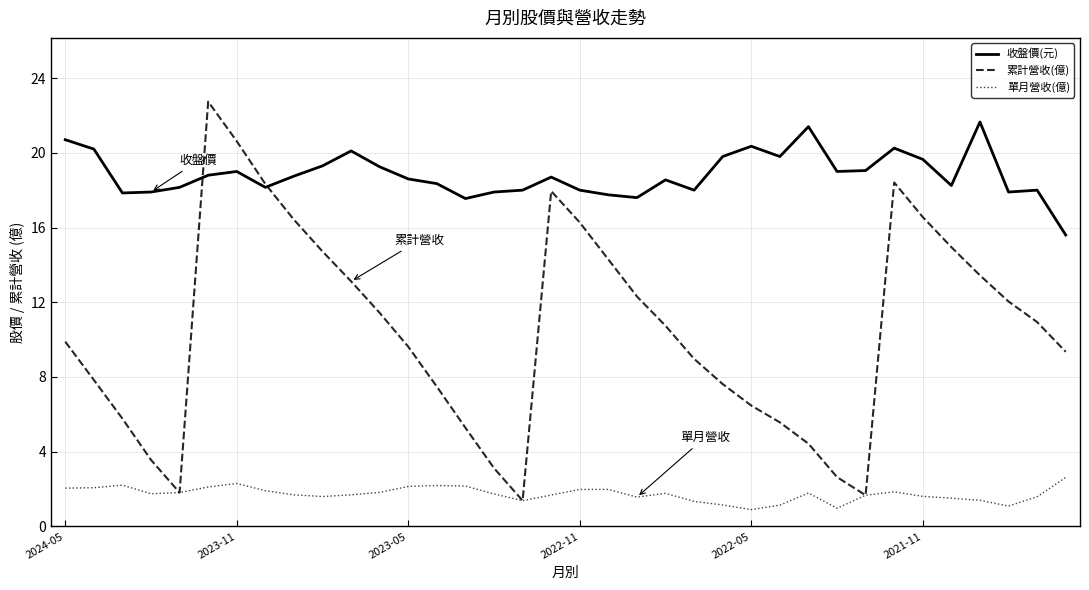

Which series has the largest total across all categories?

收盤價(元)